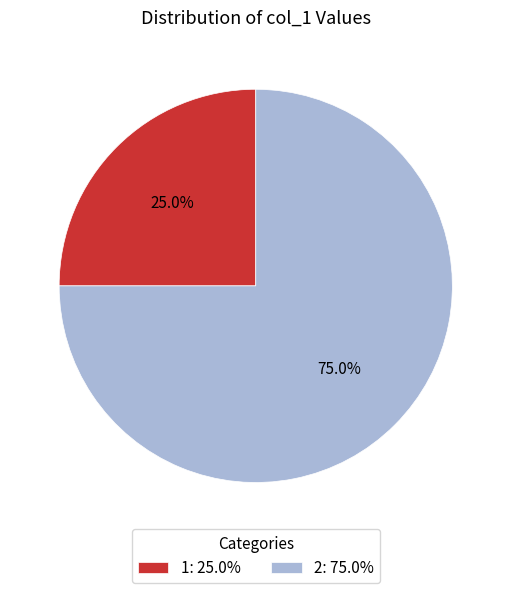

Rank the categories by value from highest to lowest.

2, 1